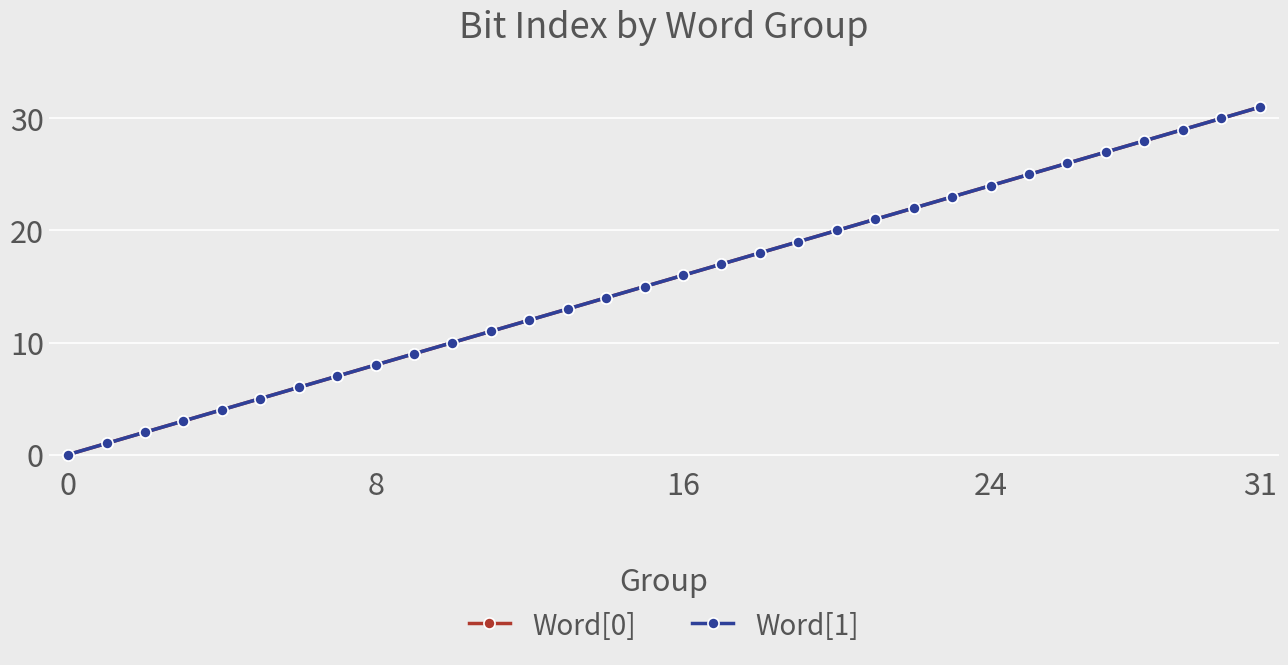

Which category has the highest value across all series?

31